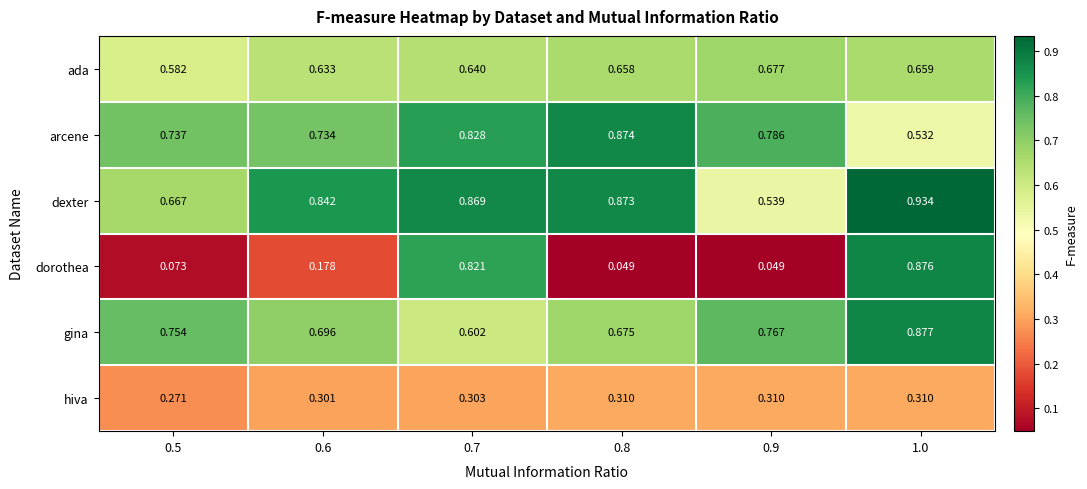

Between 0.8 and 0.9, which series saw the biggest shift?

dexter